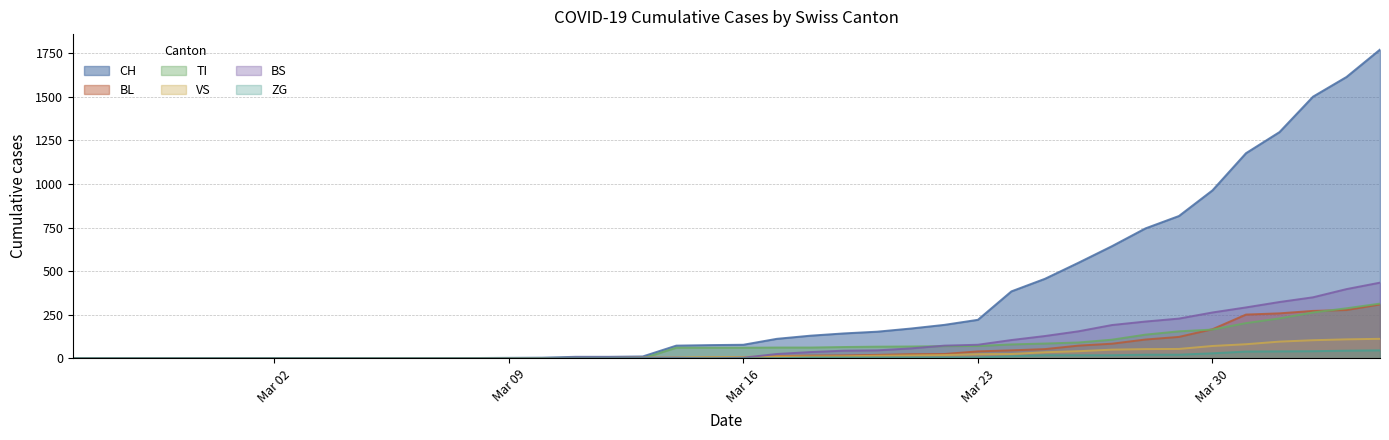

What is the greatest value displayed?

1770